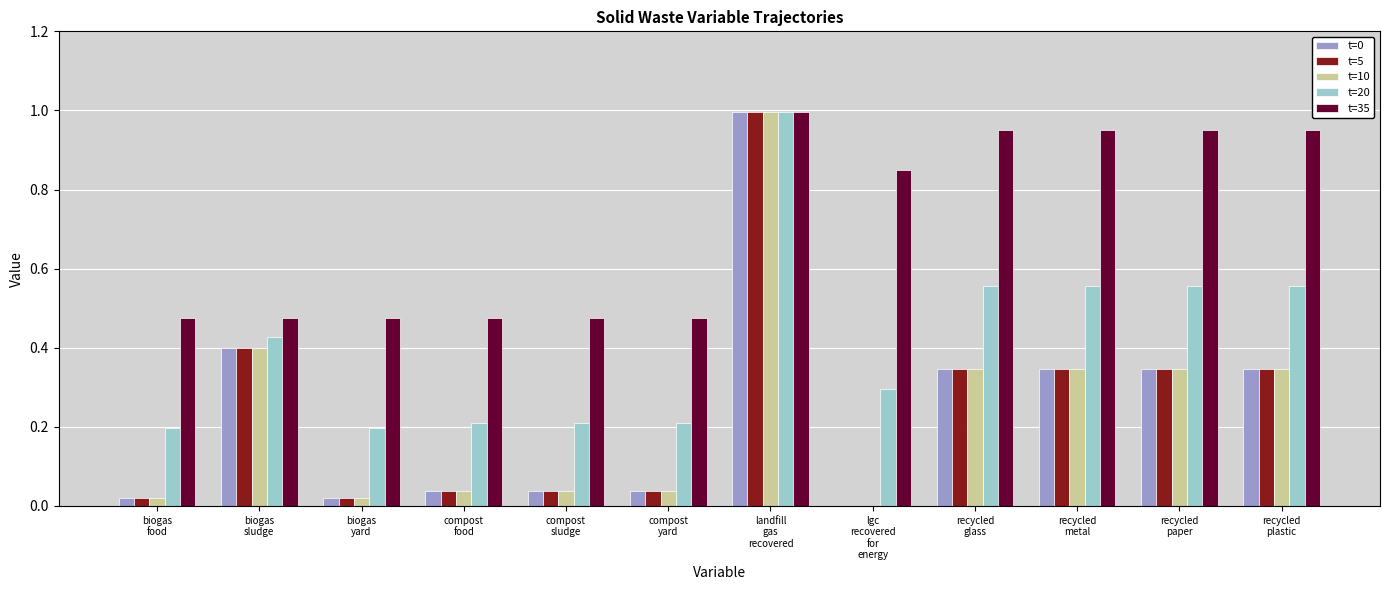

What is the sum of all t=5 values?

2.9